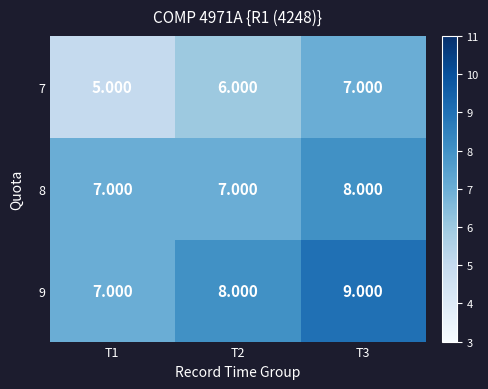

Which category has the lowest value across all series?

T1